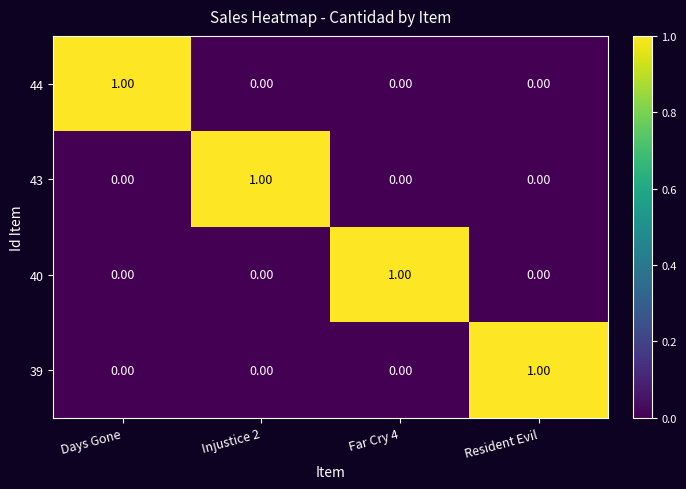

At how many categories does at least one series exceed 0?

4